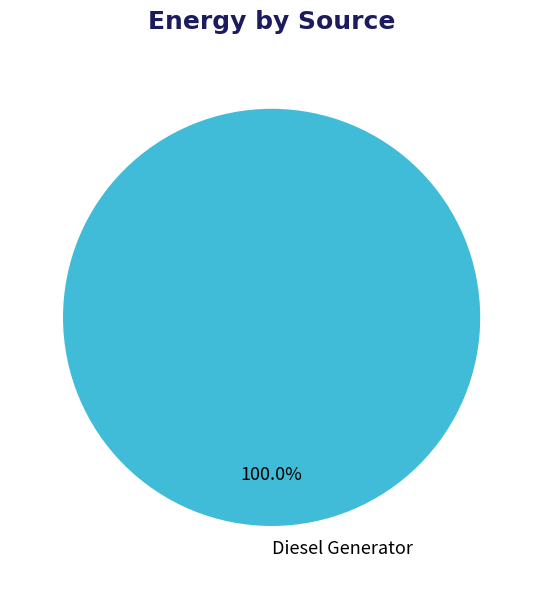

Is there a majority slice in this chart?

Yes